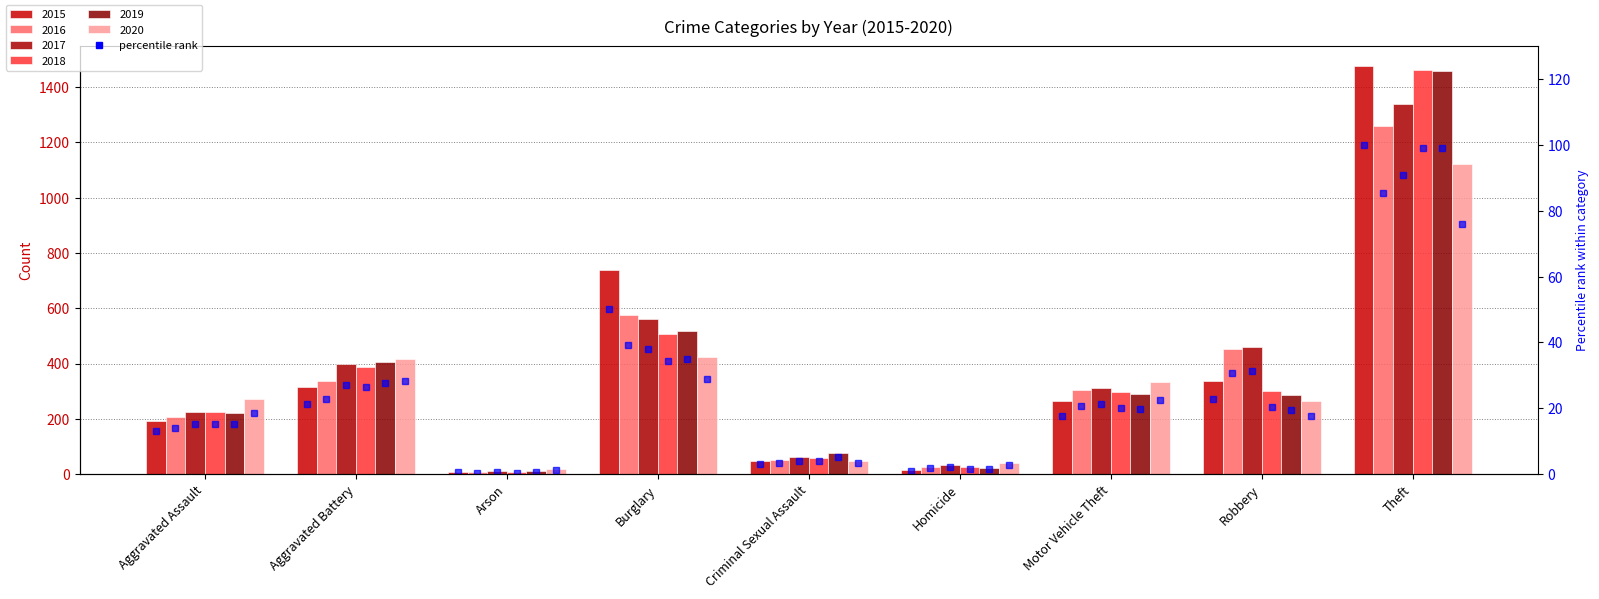

What is the label of the 2nd bar from the left?

Aggravated Battery